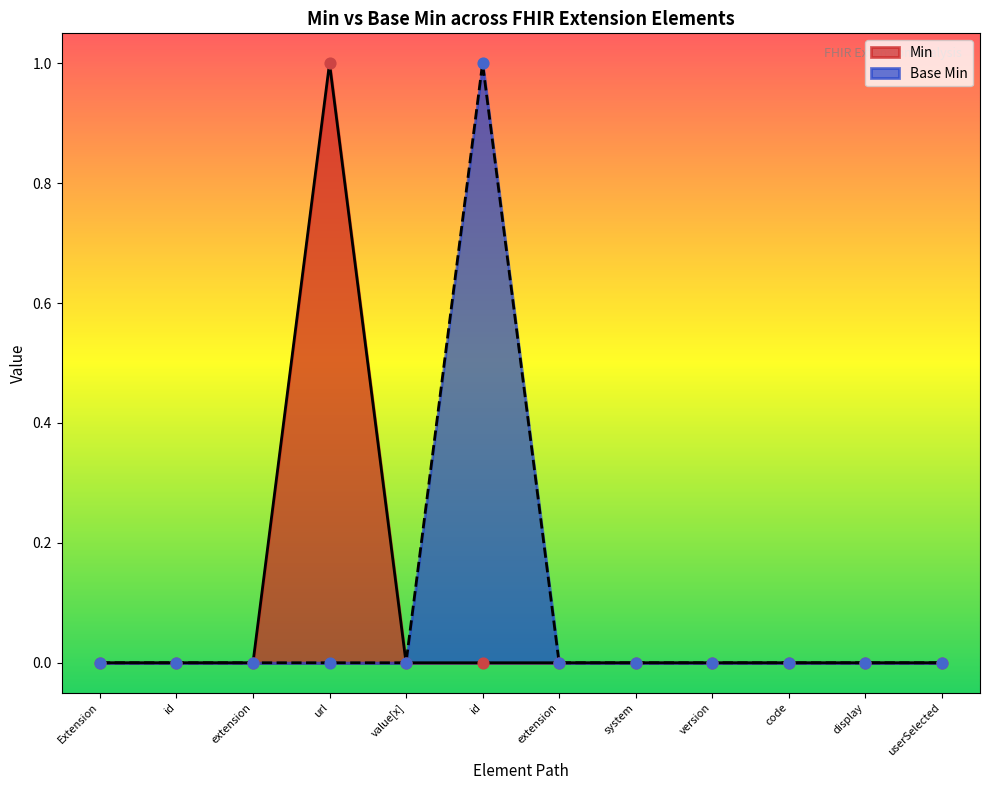

At which category is the sum across all series the highest?

url